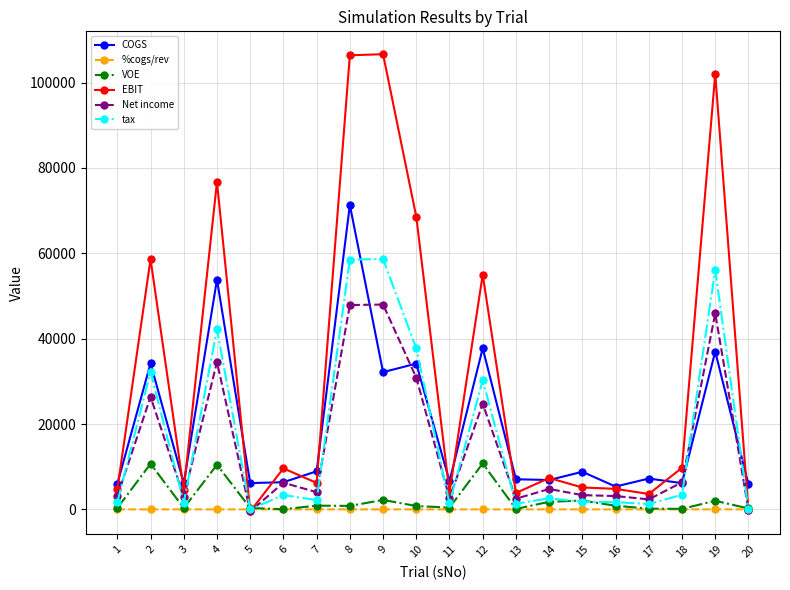

At which category does tax reach its first local valley?

3